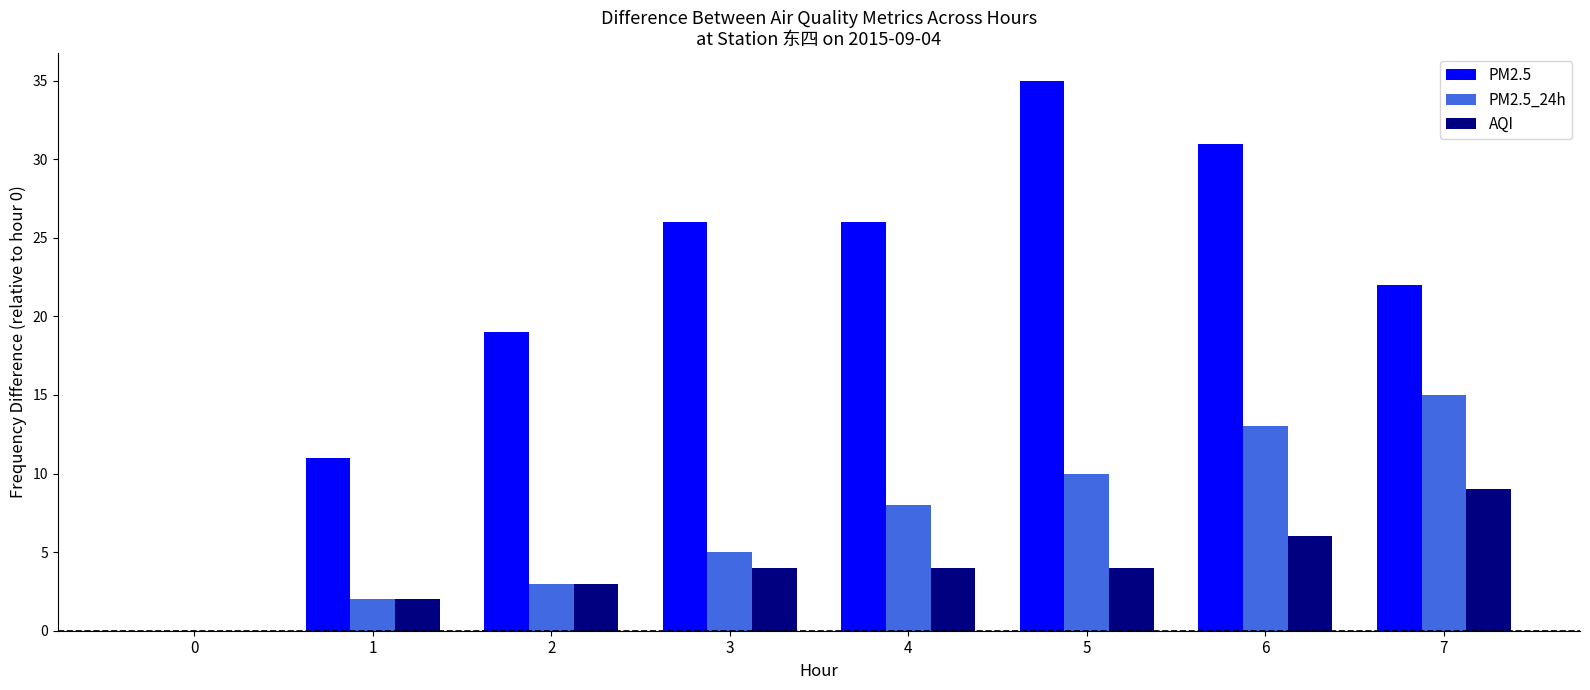

The PM2.5 series shows 16 at 3. True or false?

False